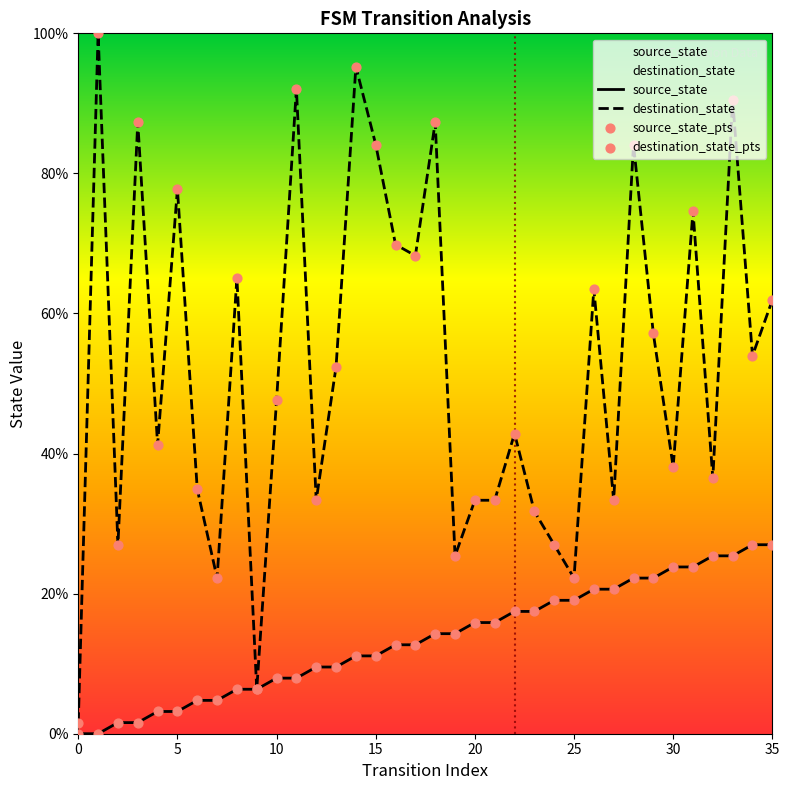

What are all the series names shown in the legend?

source_state, destination_state, source_state_pts, destination_state_pts